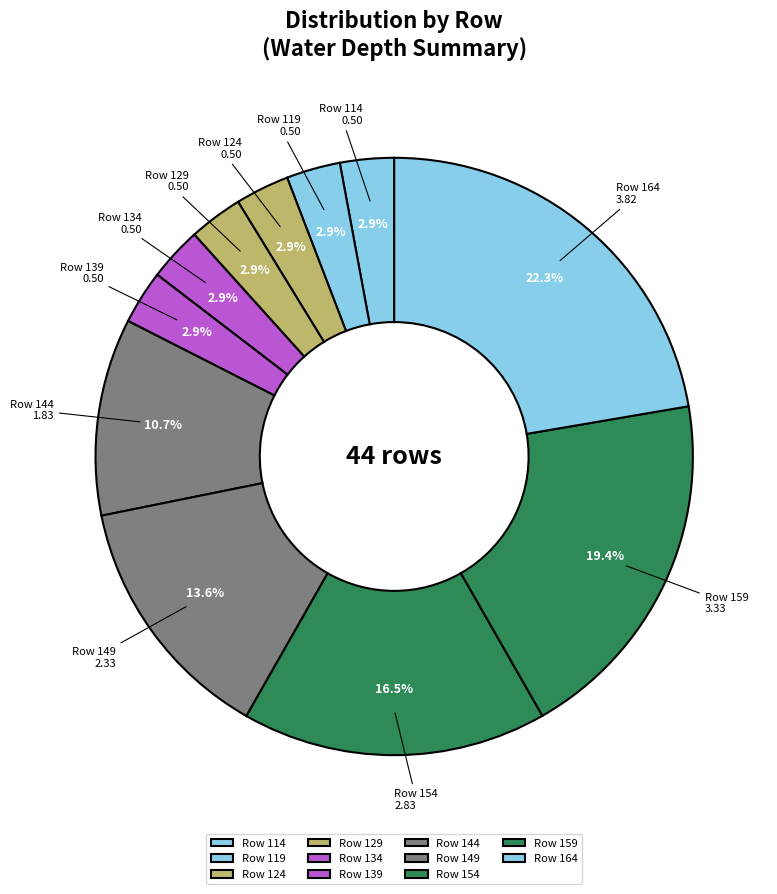

To the nearest percent, what is the average slice percentage?

9%